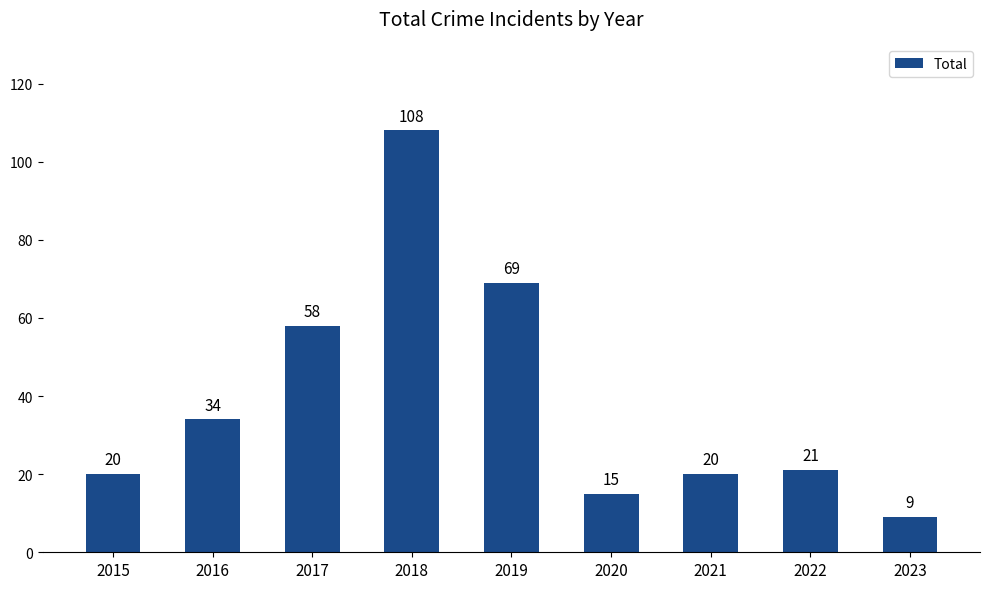

Reading left to right, transcribe all the data shown in this chart.

20	34	58	108	69	15	20	21	9